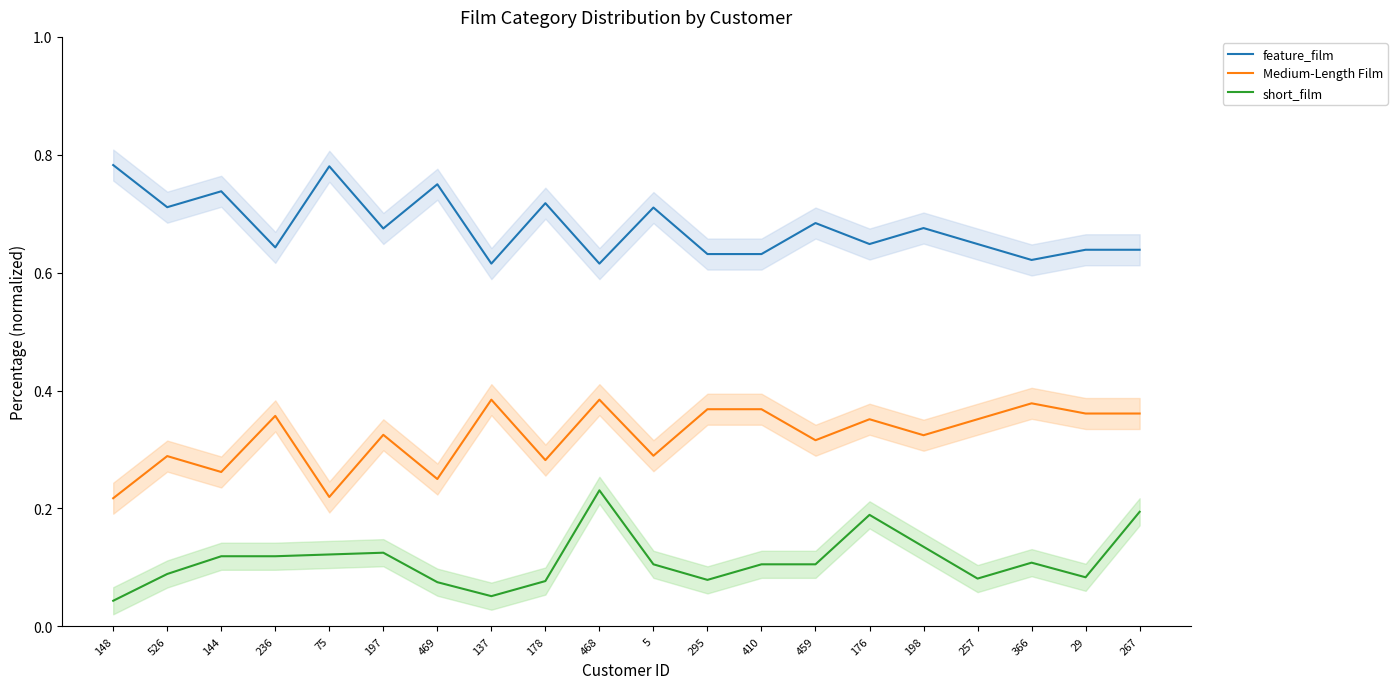

The value of feature_film at 198 is 0.7. True or false?

True